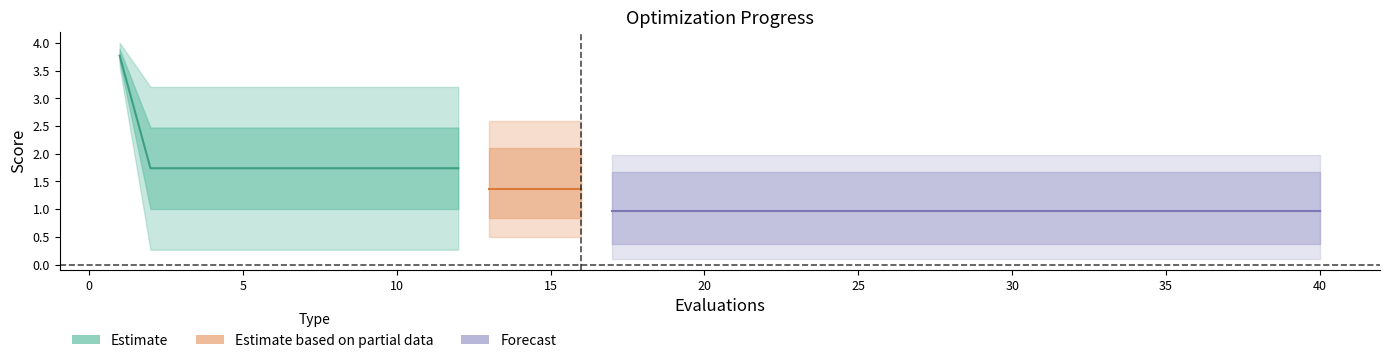

Does the chart display data point markers on the line(s)?

No